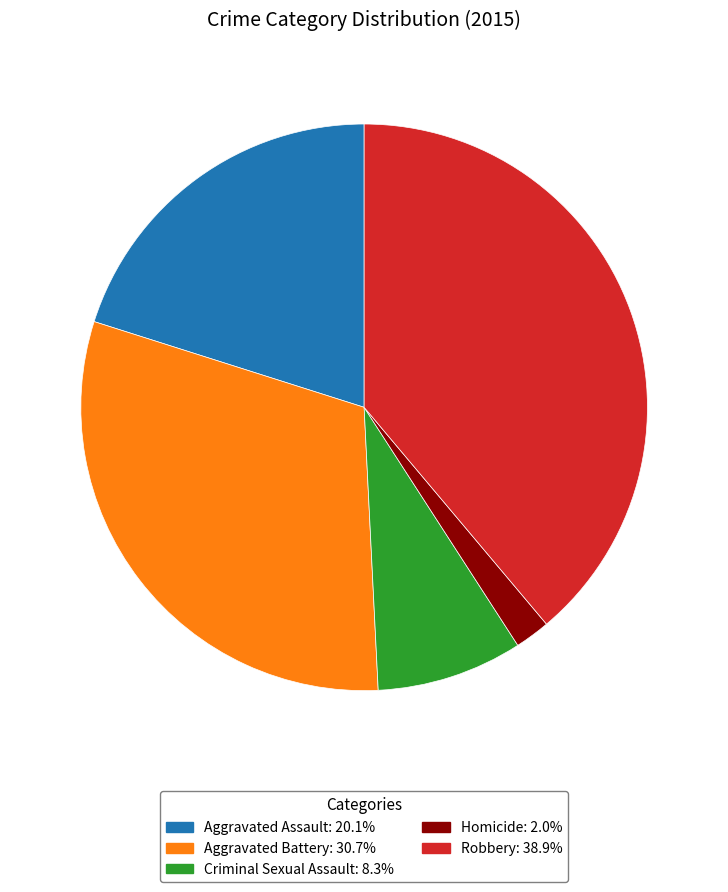

What is the ratio of the value at Aggravated Assault to the value at Criminal Sexual Assault?

2.4